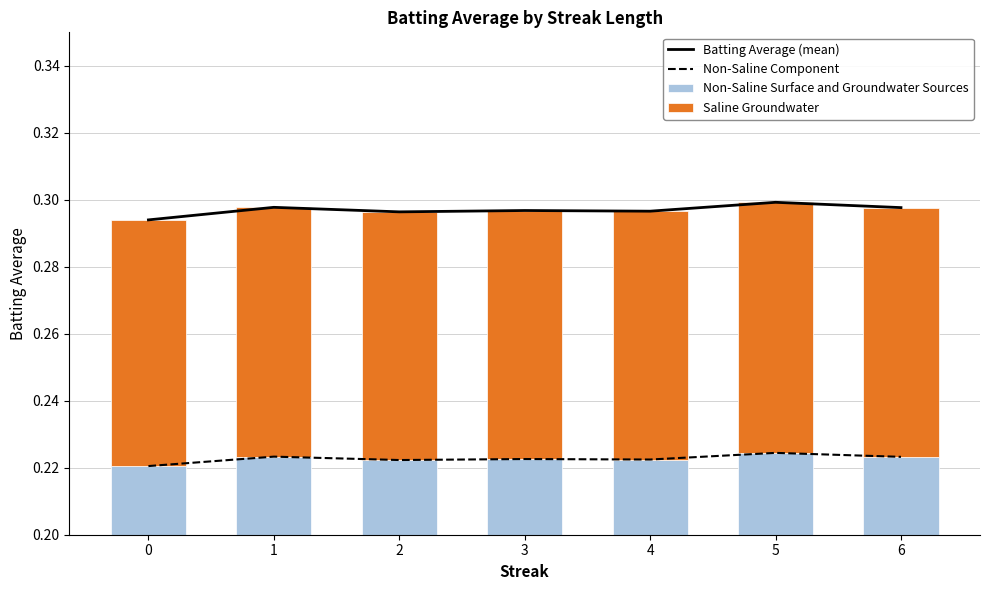

What is the average value of the Batting Average (mean) series?

0.3